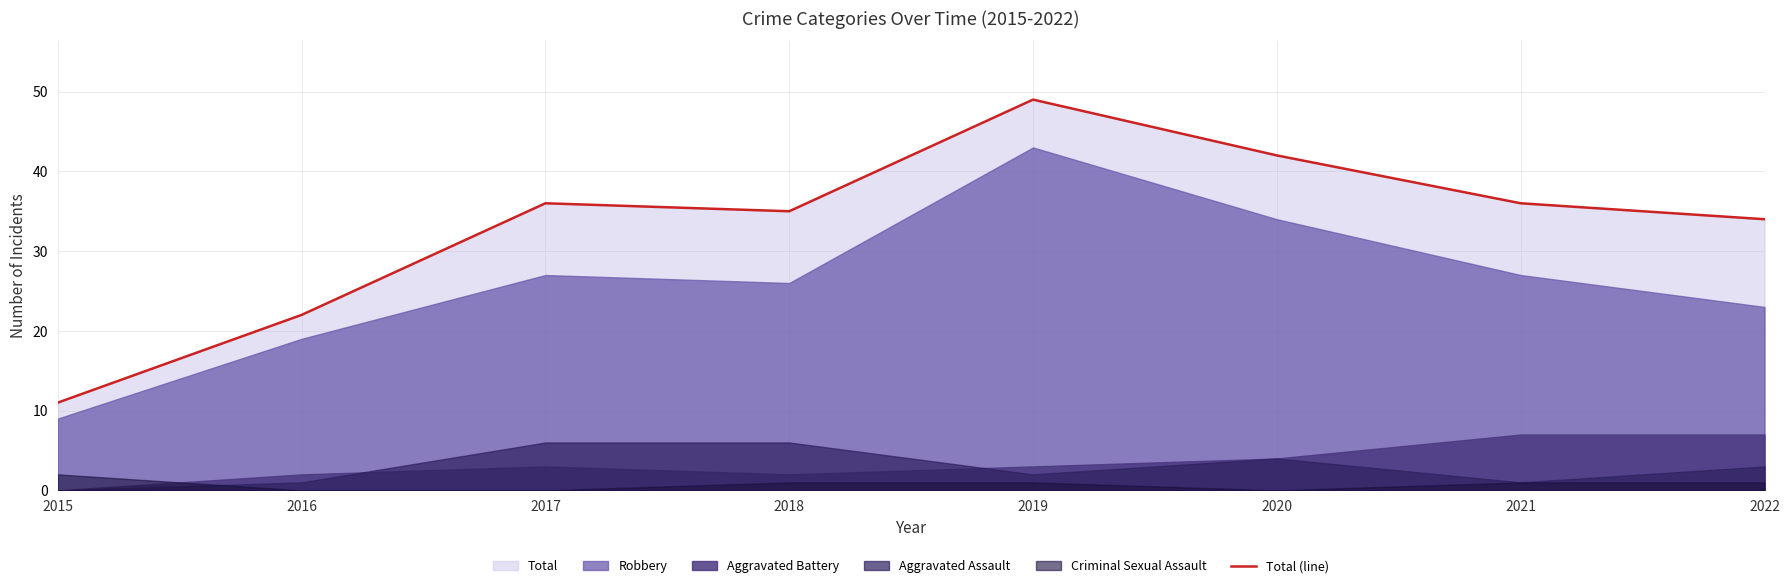

What is the greatest value displayed?

49